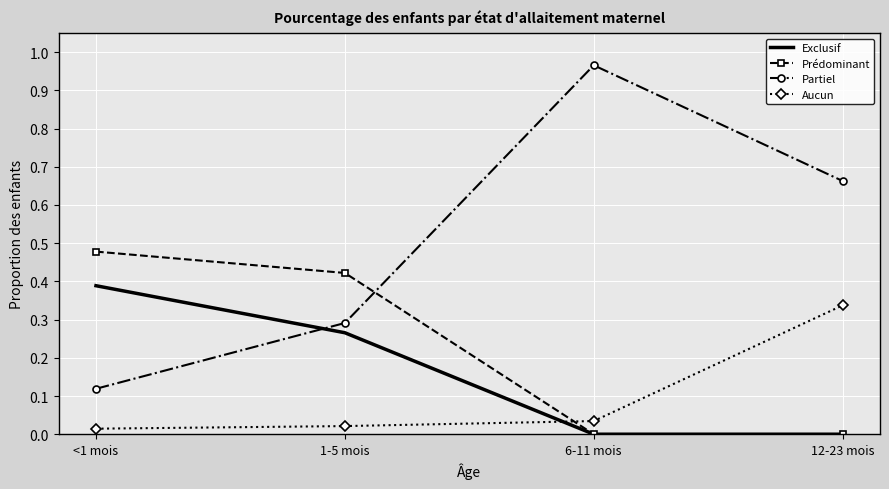

Which series has the largest total across all categories?

Partiel